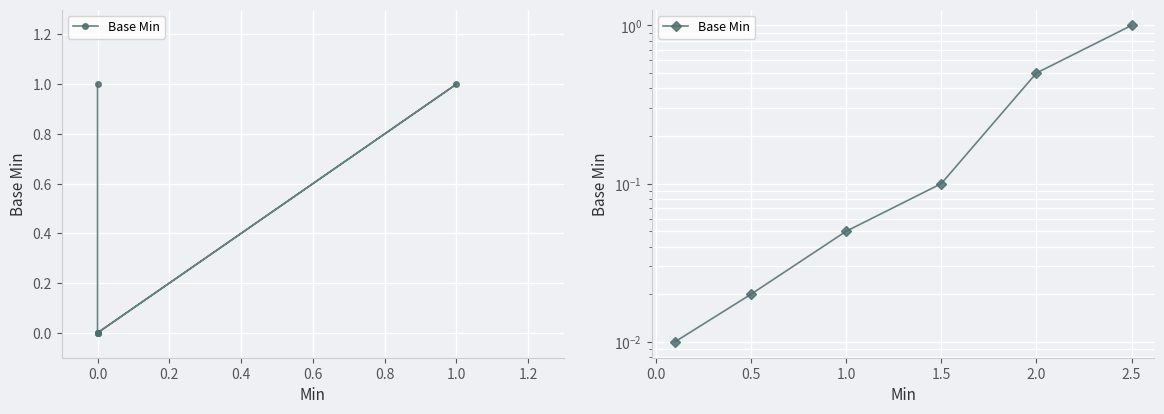

True or false: the data shows 0.5 at 2.5.

False